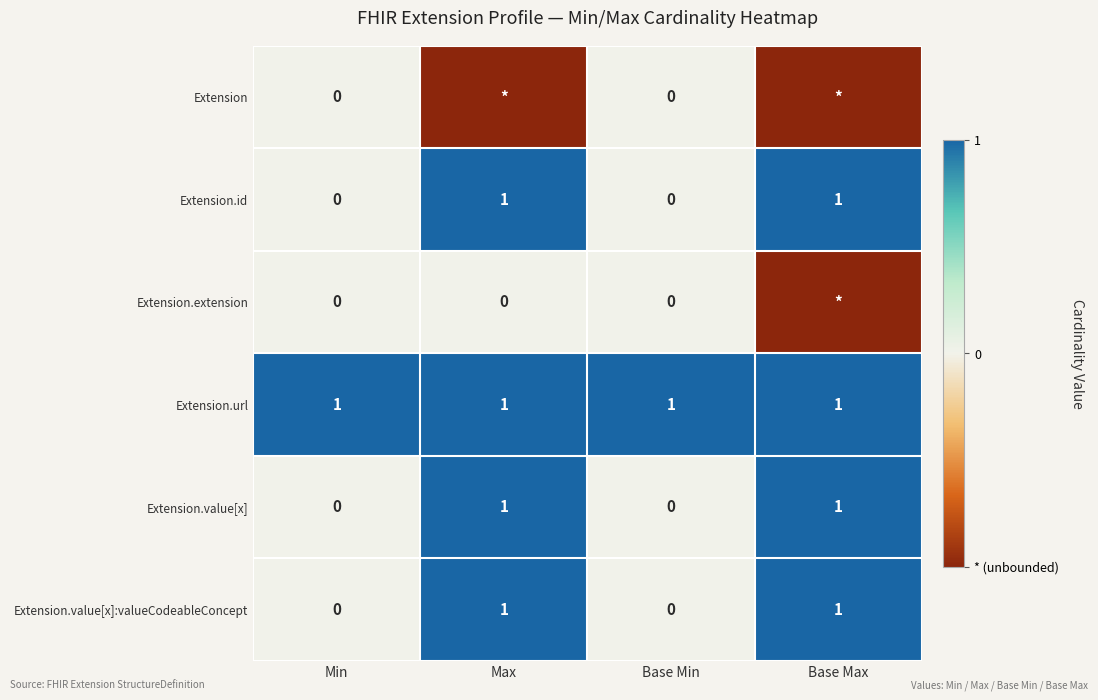

Which category has the highest value across all series?

Max